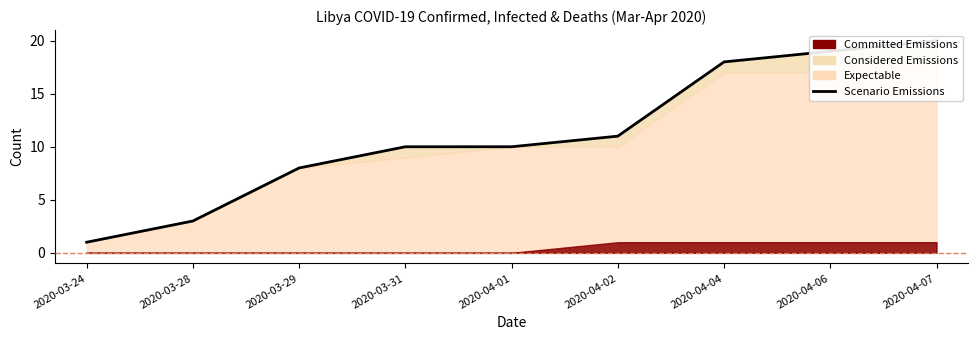

What is the difference between the values at 2020-03-24 and 2020-04-07?

19